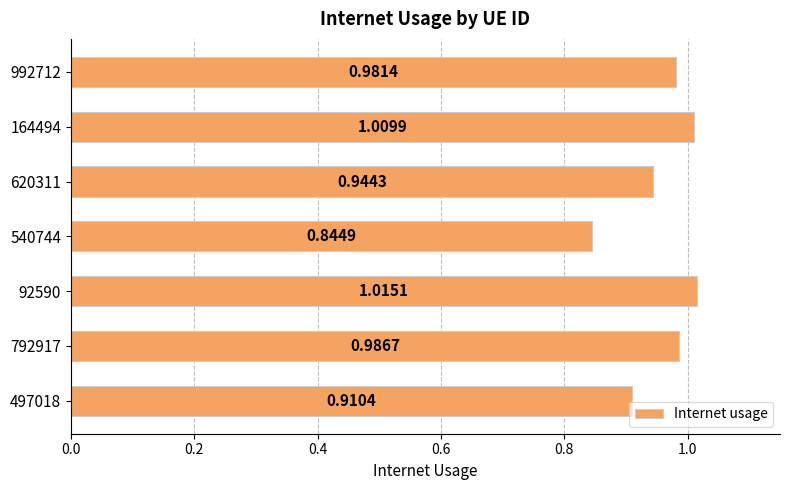

What is the sum of all values?

6.7